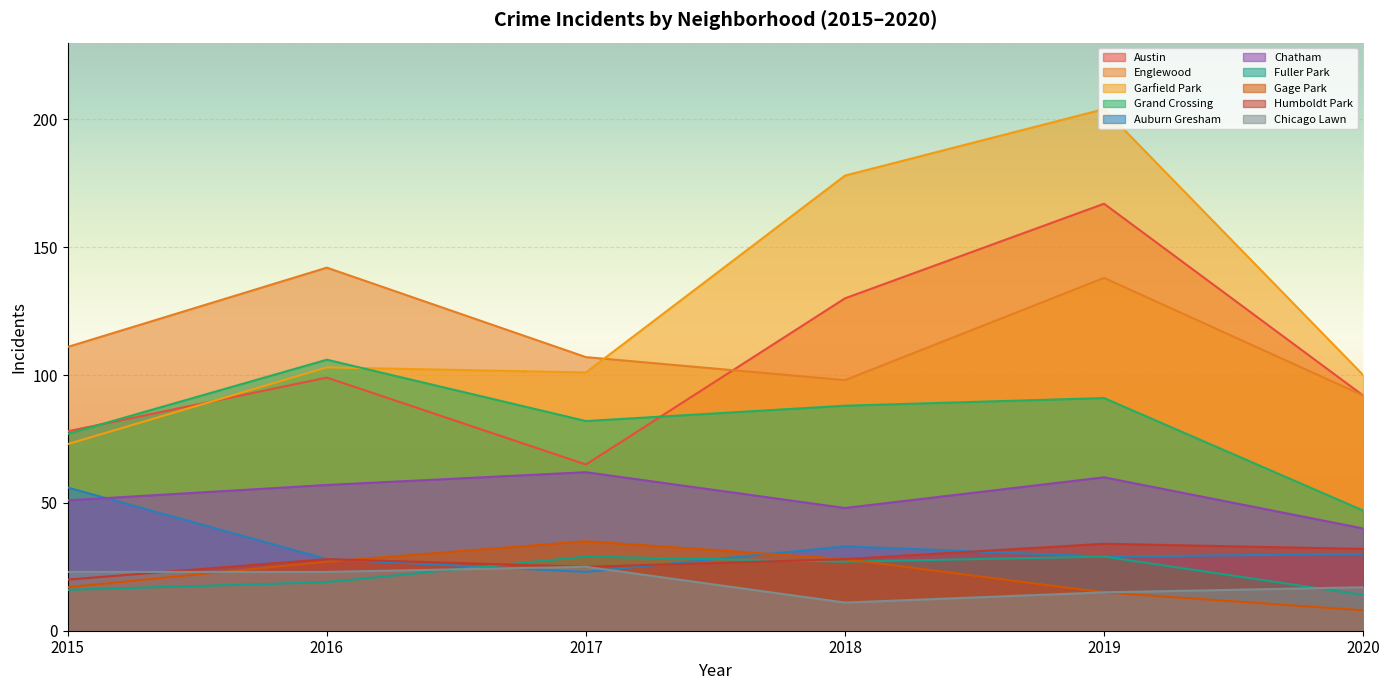

Is it true that Auburn Gresham equals 48 at 2016?

False